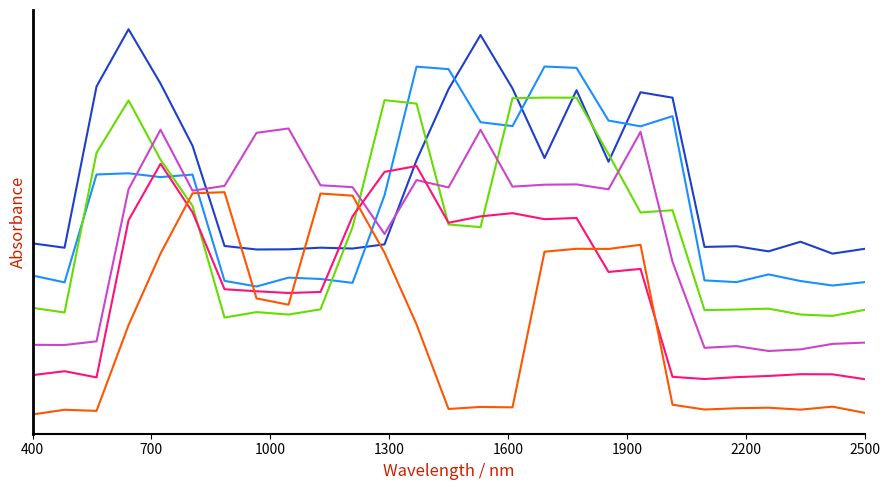

True or false: col_15 has a value of 0.9 at 2500.

True